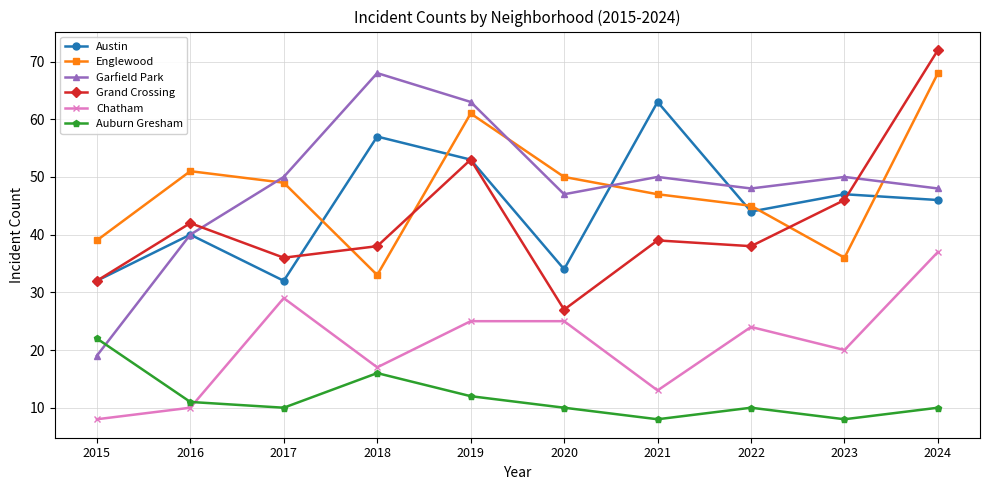

How many lines are shown in the chart?

6